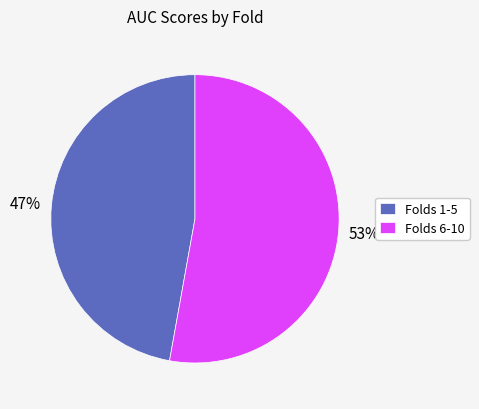

To the nearest percent, what portion does Folds 6-10 represent?

53%